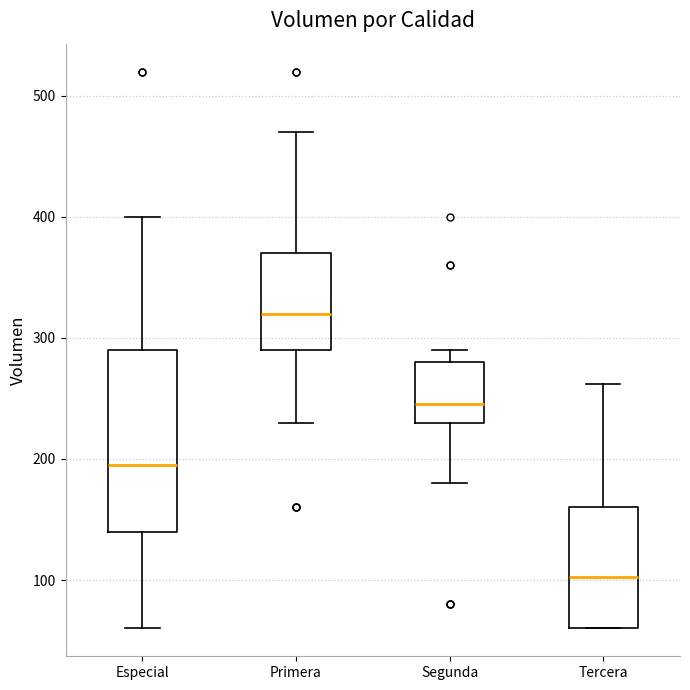

Which box's median line is the highest?

Primera